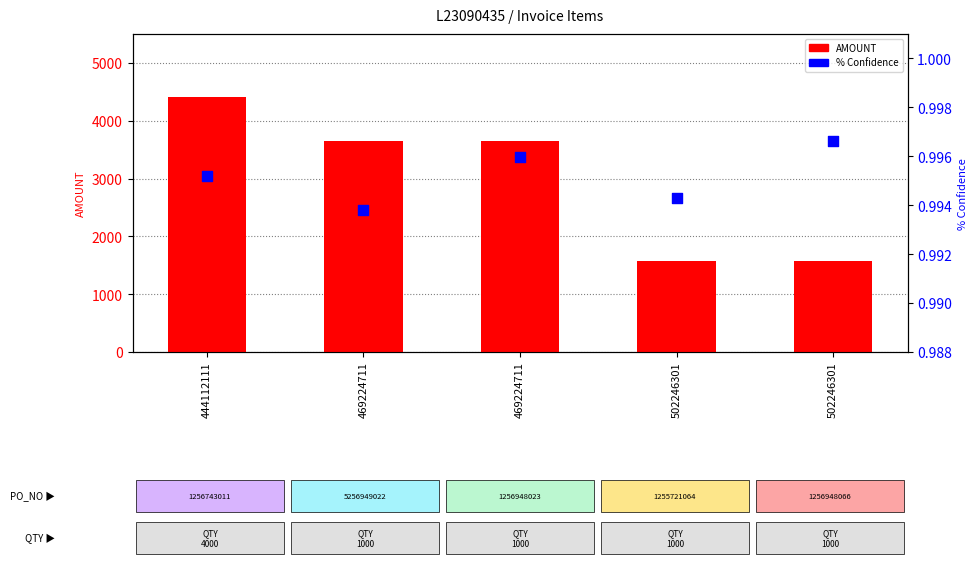

Which series has the largest total across all categories?

AMOUNT